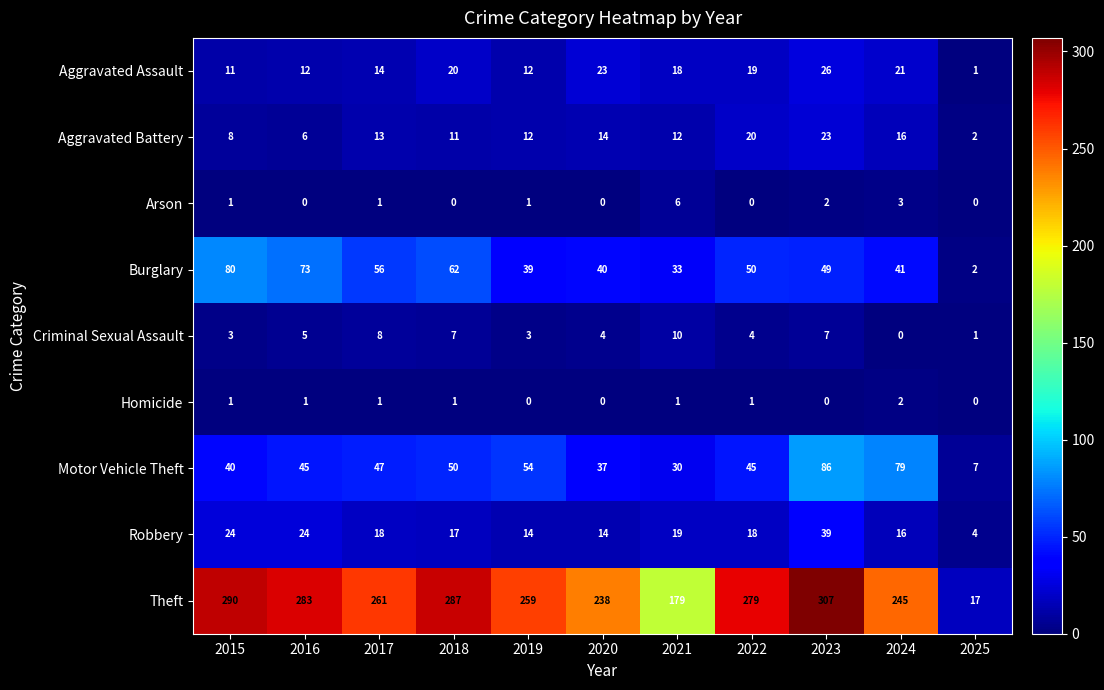

What is the highest value of the Theft series?

307